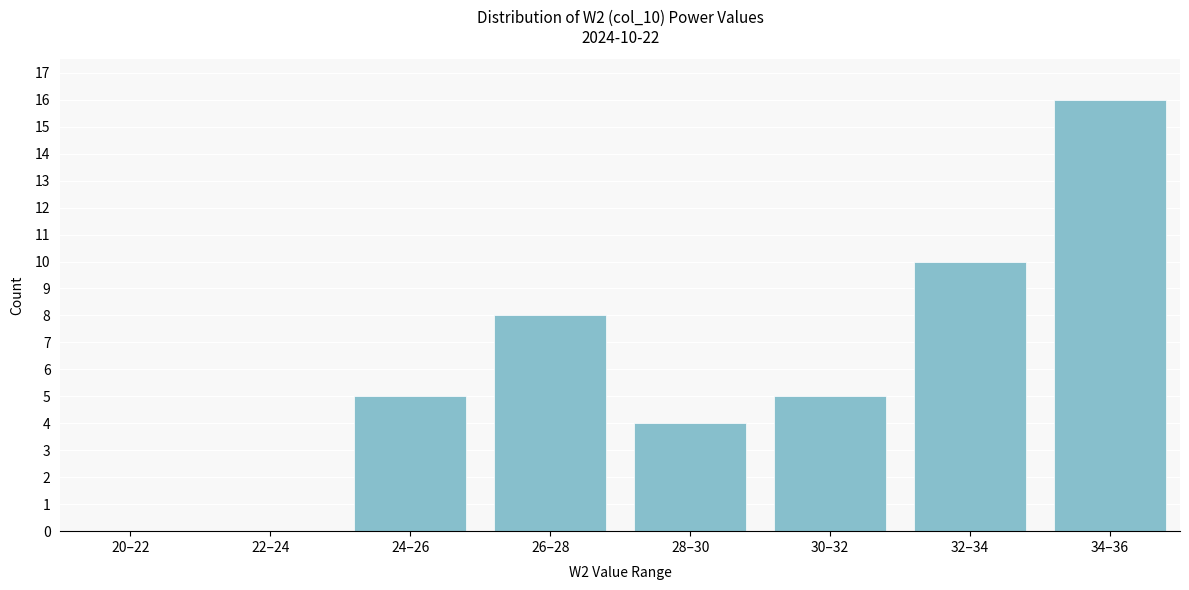

Reading left to right, extract all data points from this chart.

20–22=0	22–24=0	24–26=5	26–28=8	28–30=4	30–32=5	32–34=10	34–36=16